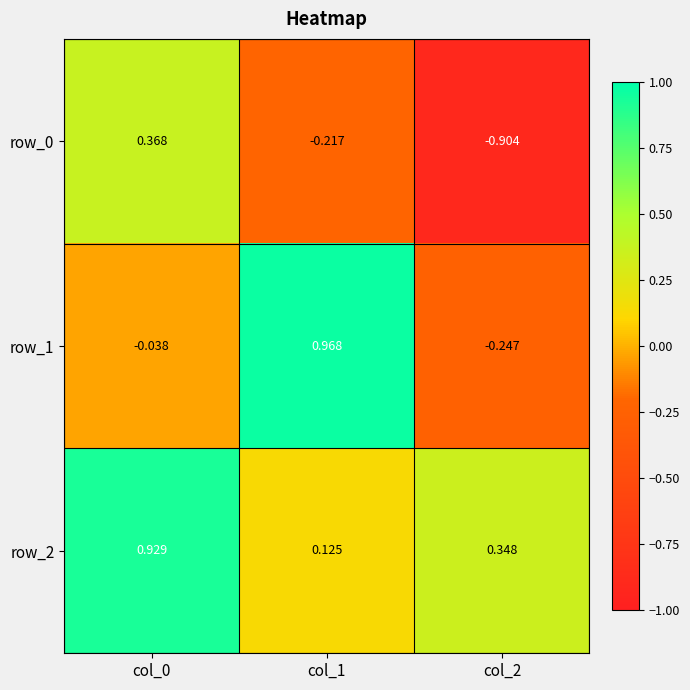

Count the number of categories in the chart.

3